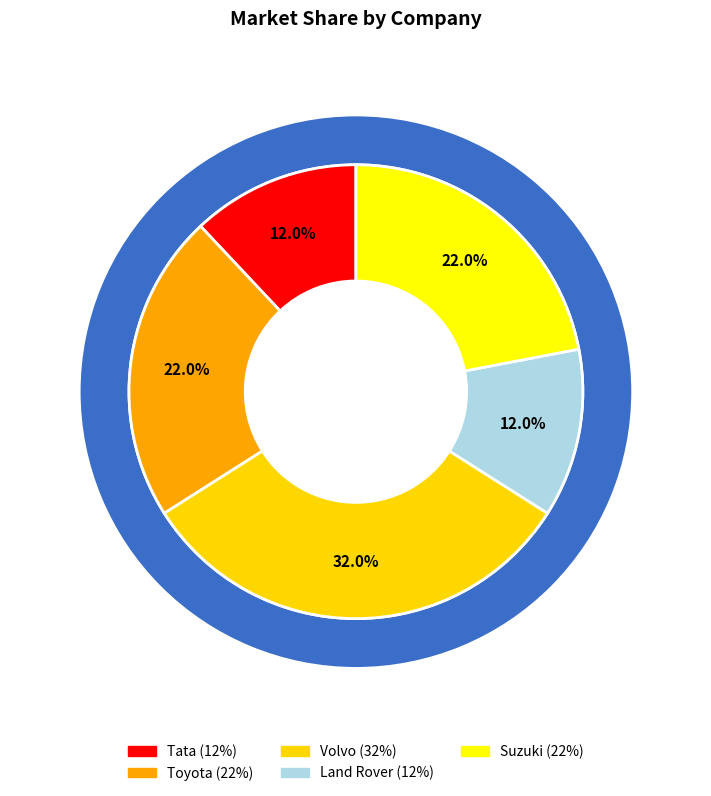

Rank the categories by value from highest to lowest.

Volvo, Toyota, Suzuki, Tata, Land Rover